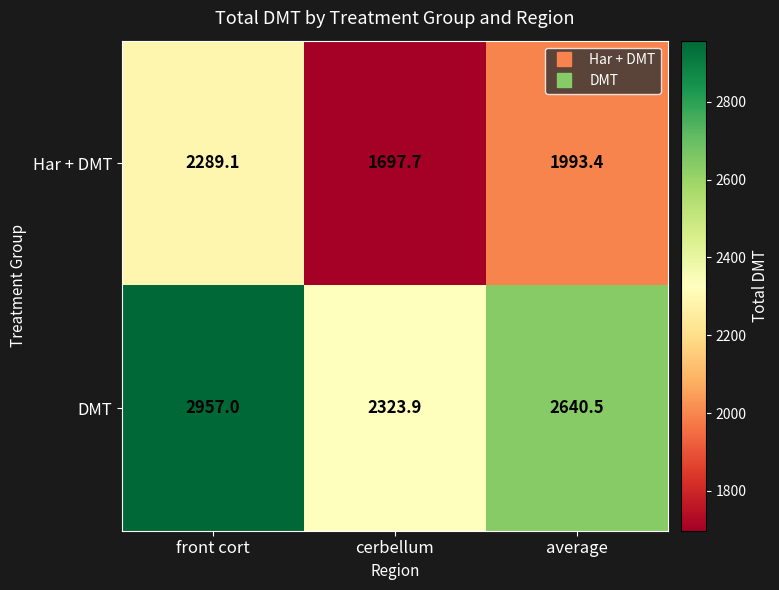

What is the maximum value shown in the chart?

2957.0